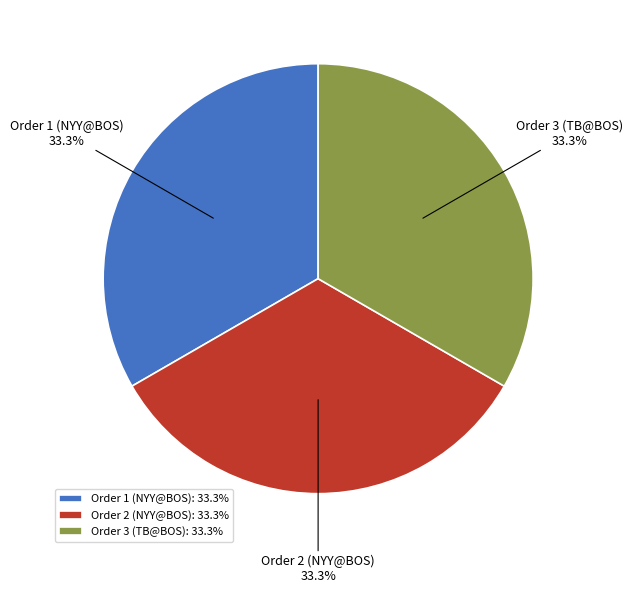

Does Order 1 (NYY@BOS) represent more than half of the total?

No